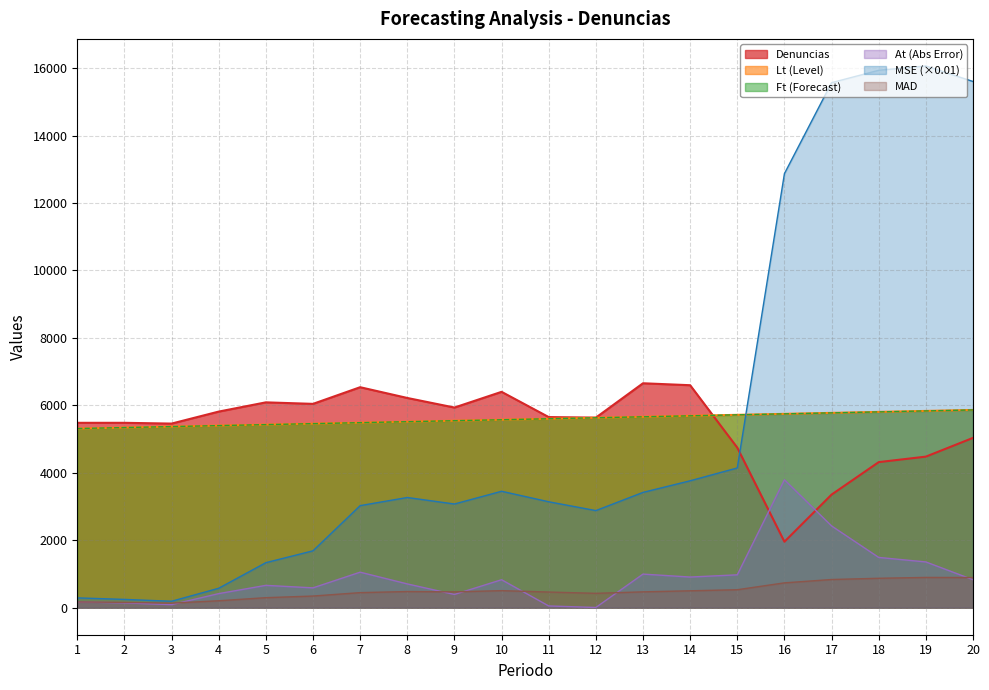

What is the value of the Ft point at the 13th from the left?

5660.2